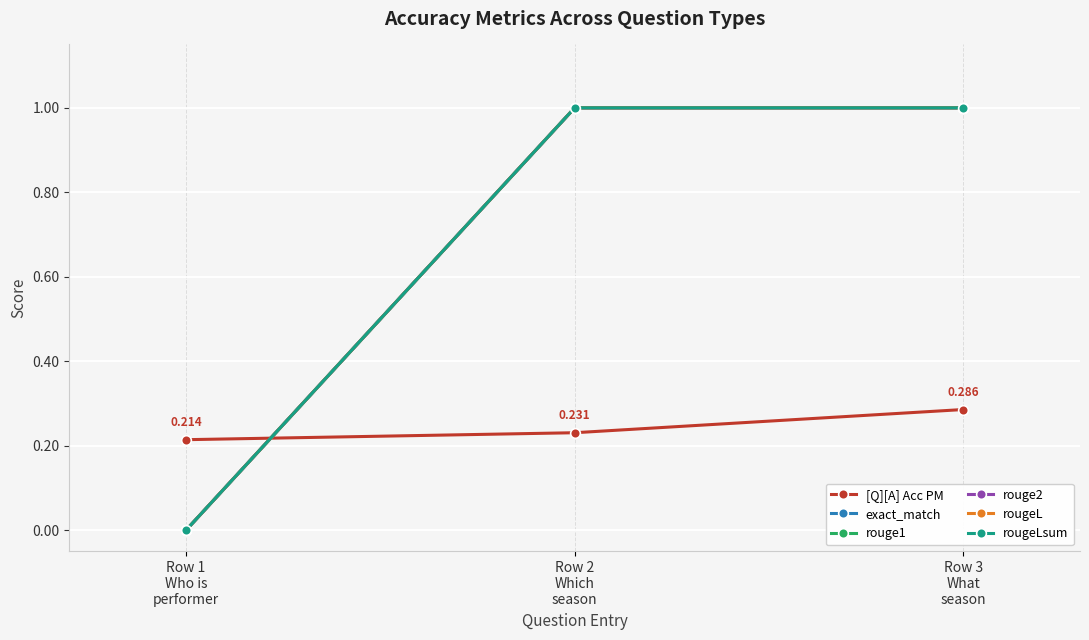

The value of exact_match at Row 1
Who is
performer is 0.6. True or false?

False